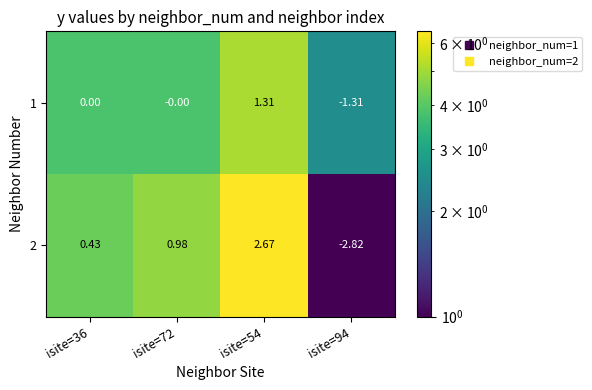

How many categories are shown in the chart?

4